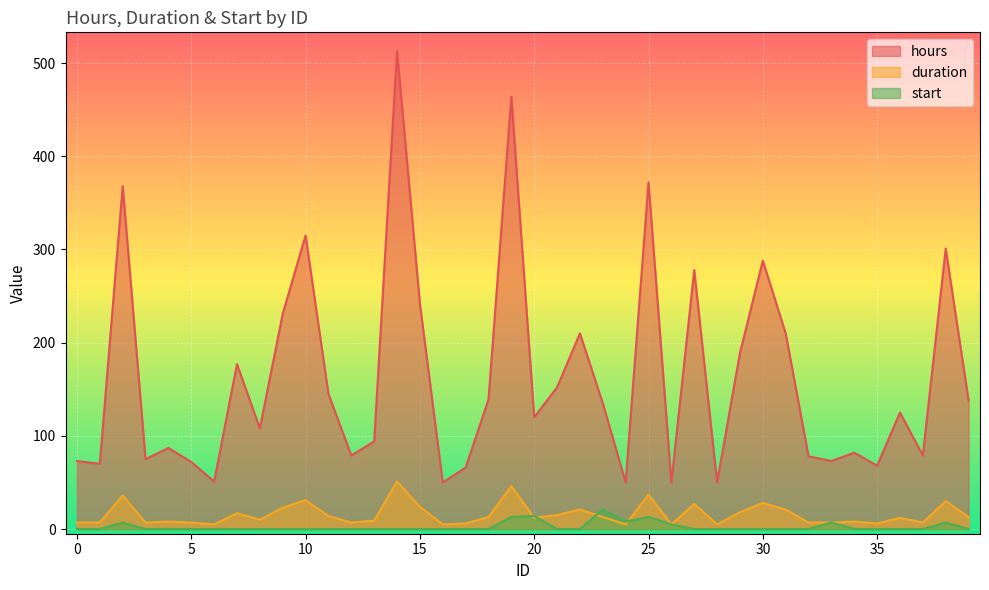

Is it true that duration equals 31 at 9?

False